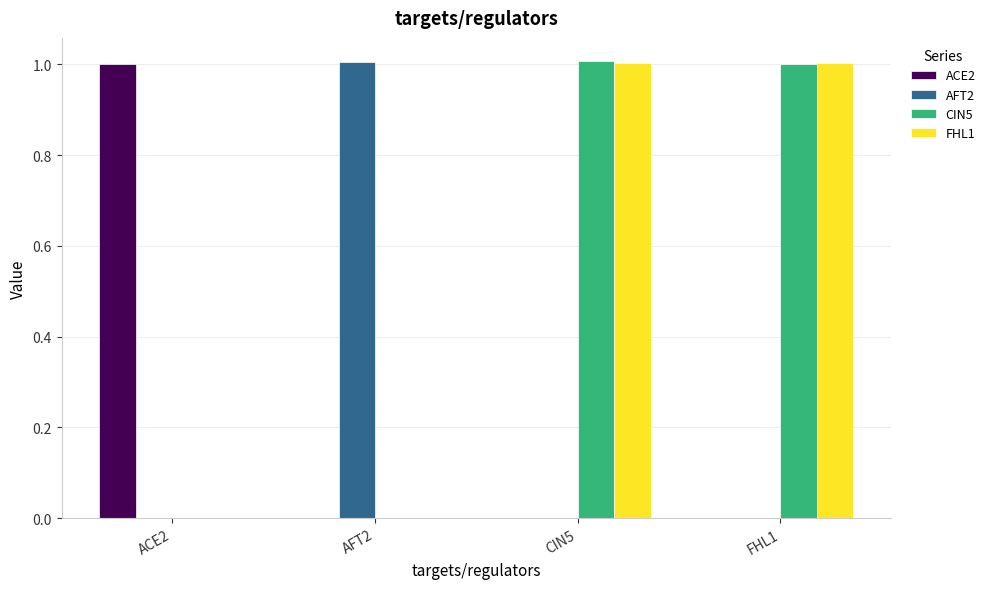

What is the sum of the FHL1 values at AFT2 and FHL1?

1.0